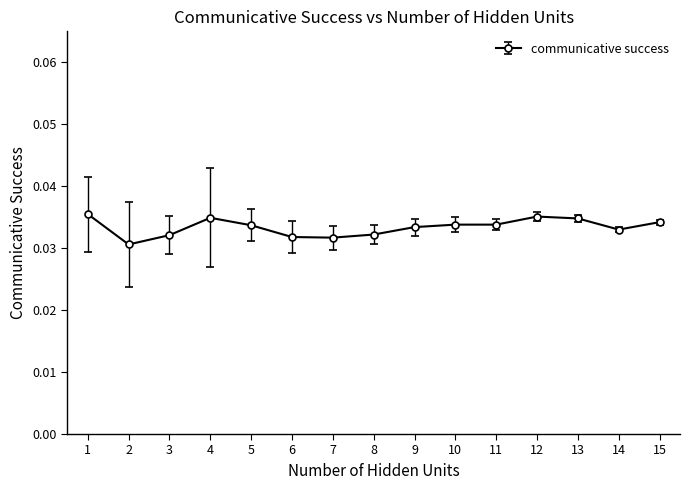

Does the chart display data point markers on the line(s)?

Yes